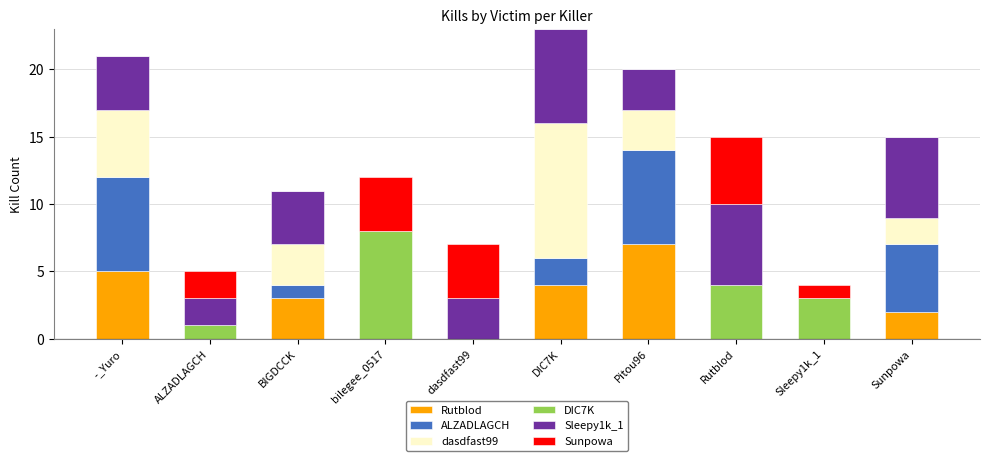

What is the total value across all series at ALZADLAGCH?

5